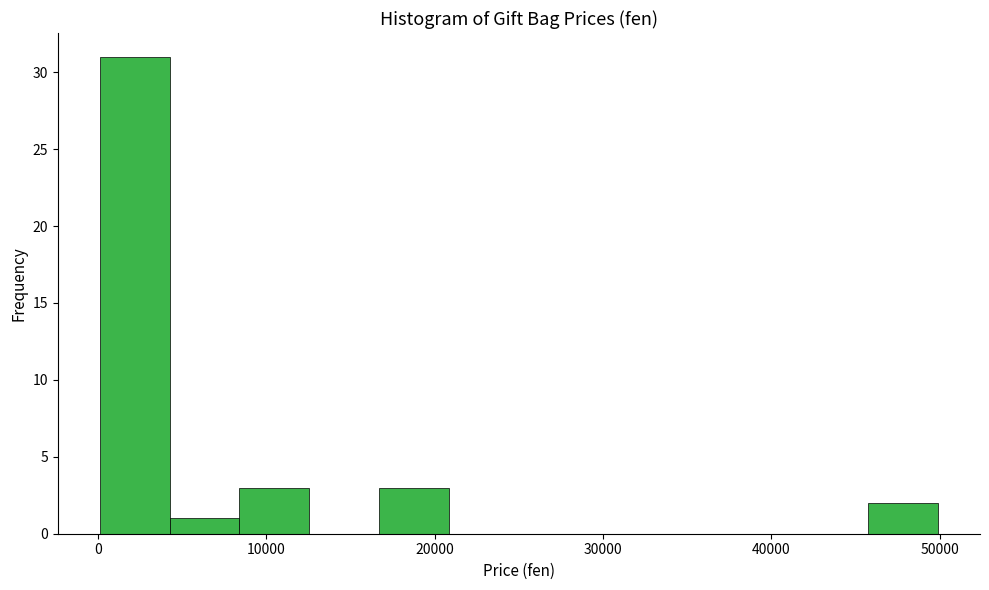

How tall is the bar that spans 17000 to 21000 on the x-axis? Neither the bar edges nor the heights are printed on the chart, so give them approximately, as read against the axes.

3